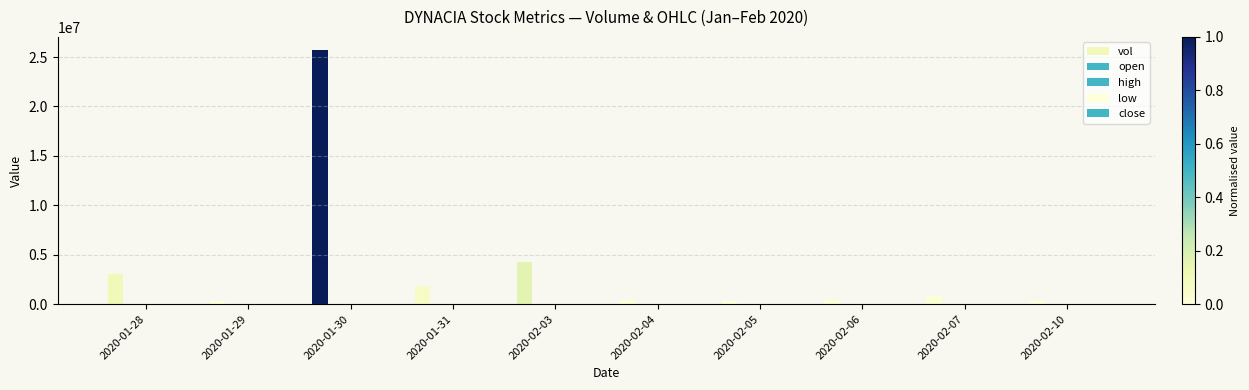

How many data points does each series have?

10